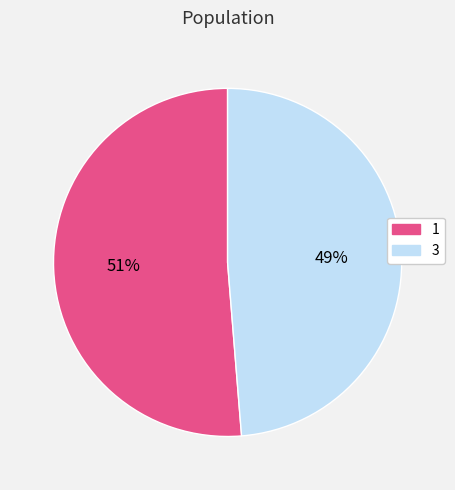

How many slices are in this pie chart?

2